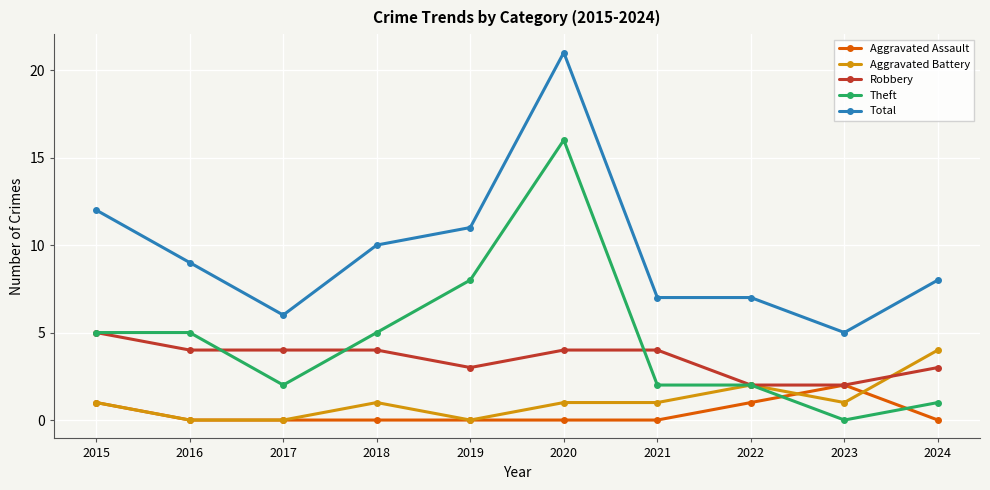

What is the average value of the Total series?

10